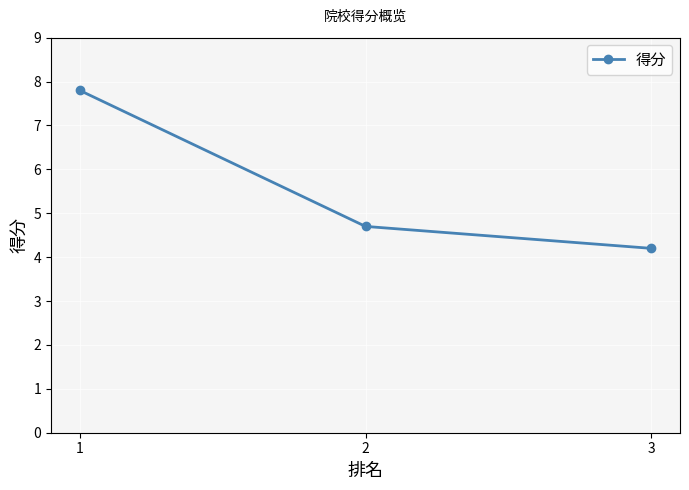

What is the average value?

5.6